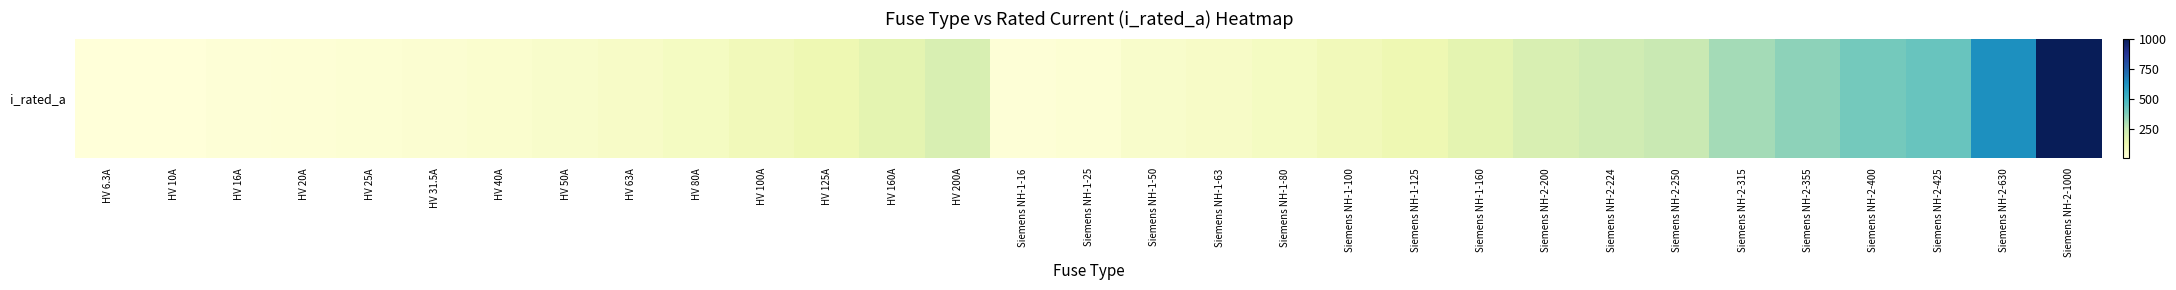

Which category has the lowest value across all series?

HV 6.3A